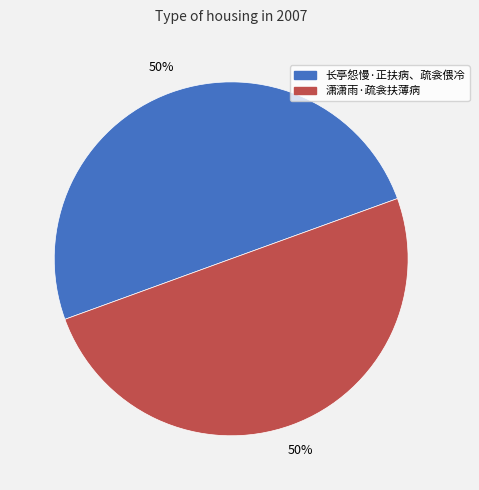

Do 长亭怨慢·正扶病、疏衾偎冷 and 潇潇雨·疏衾扶薄病 together represent more than half of the pie?

Yes